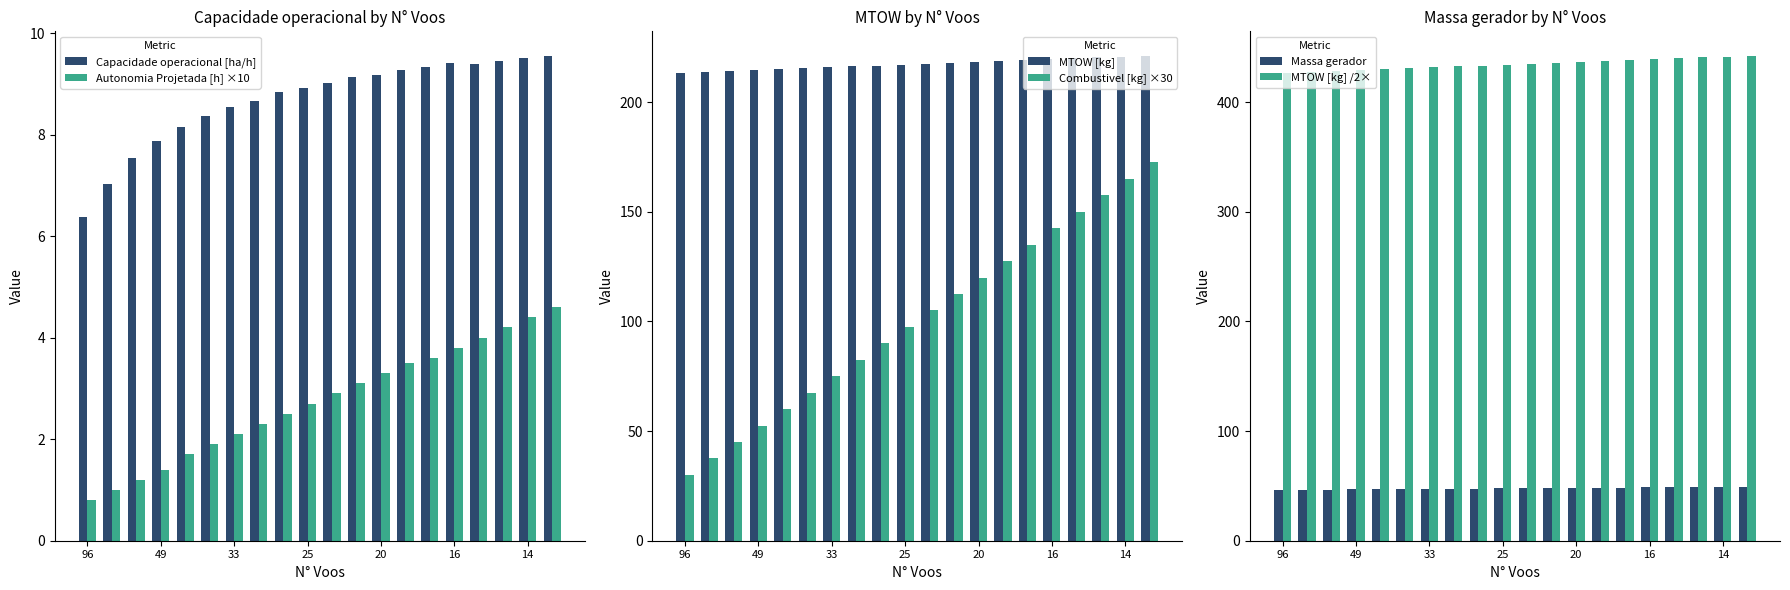

What is the sum of all Autonomia Projetada [h] ×10 values?

55.0